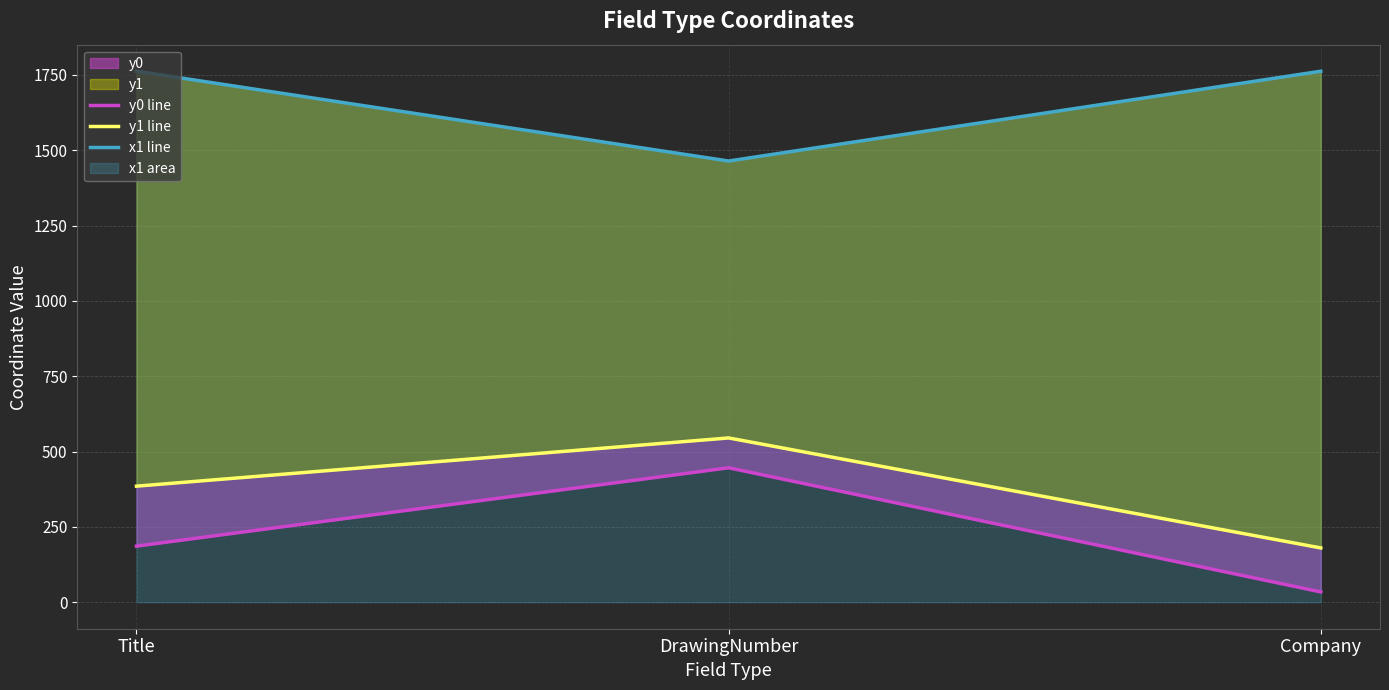

Is it true that x1 line equals 2627 at Company?

False